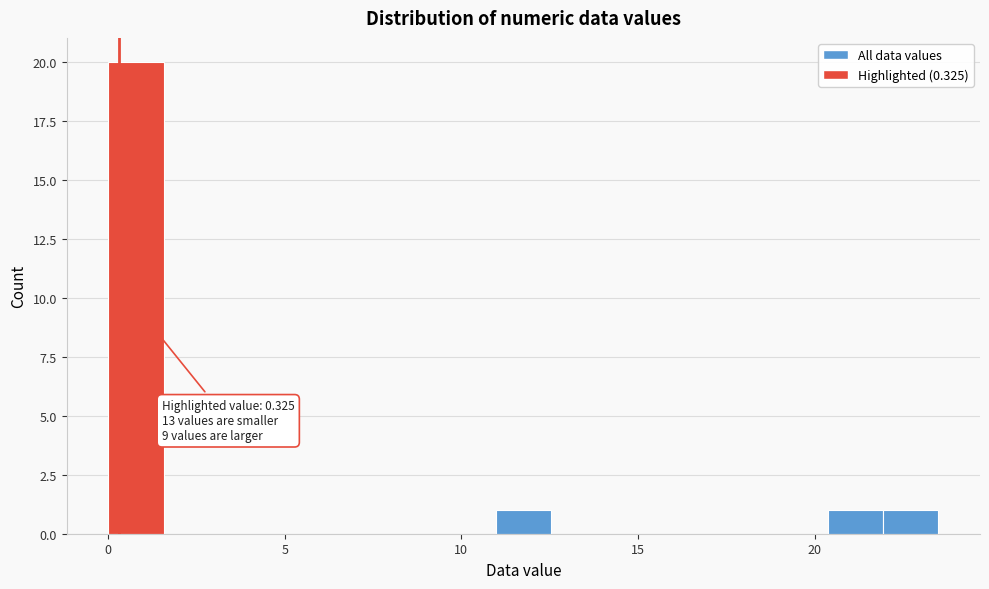

Read against the x-axis, roughly where is the centre of the tallest bar?

1.0